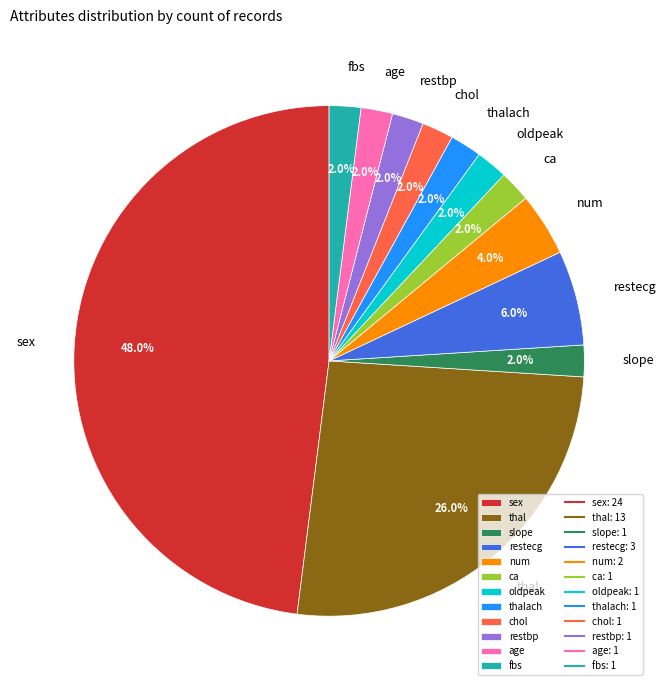

To the nearest percent, what portion does fbs represent?

2%